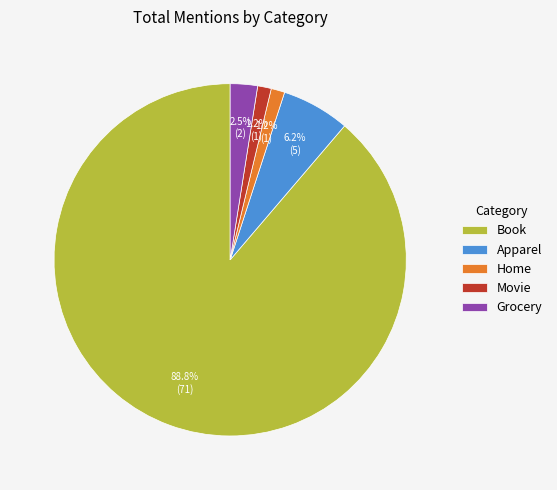

Combined, do Apparel and Movie account for over 50%?

No